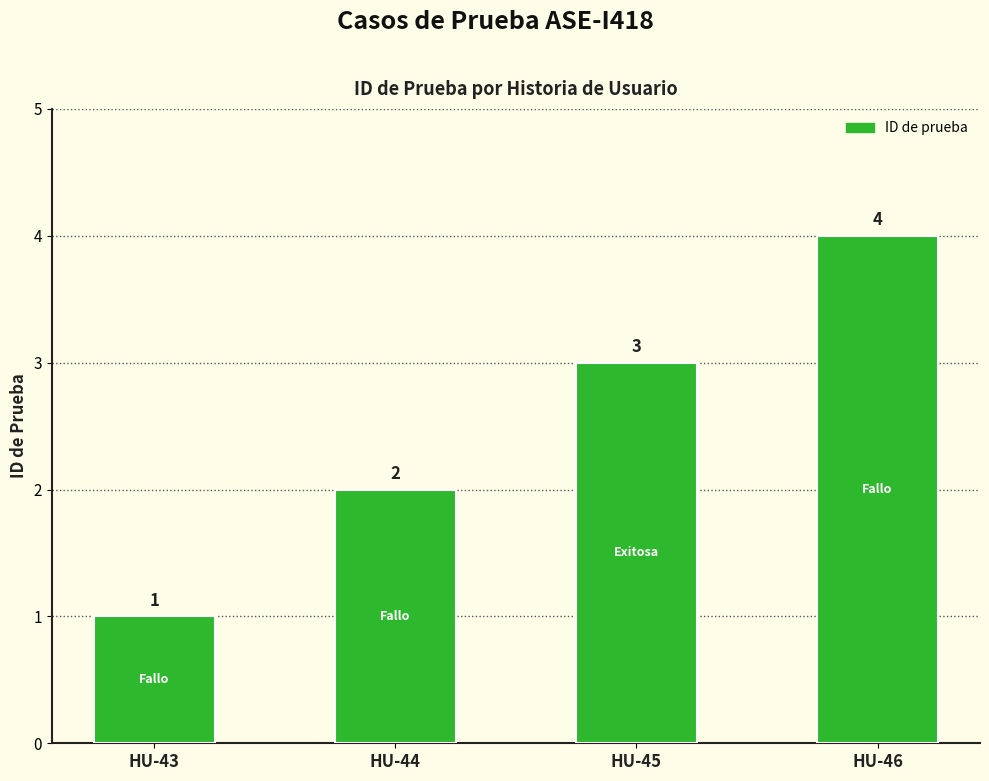

Which has a higher value, HU-45 or HU-46?

HU-46